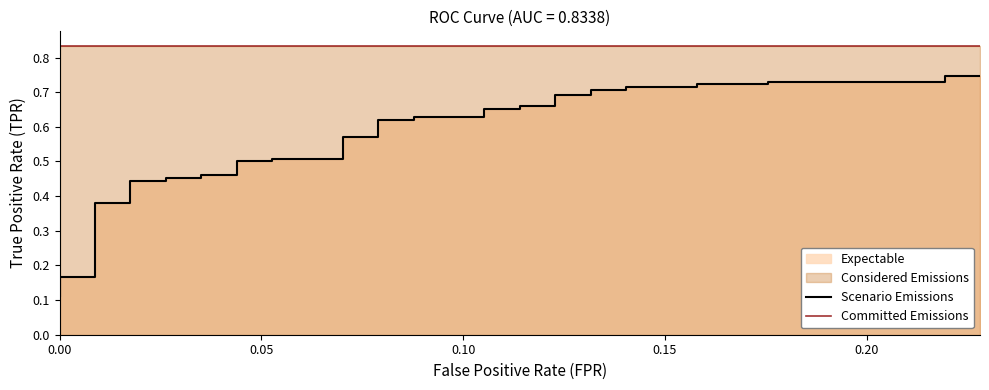

List the series in order of their peak value, highest first.

Committed Emissions, Scenario Emissions